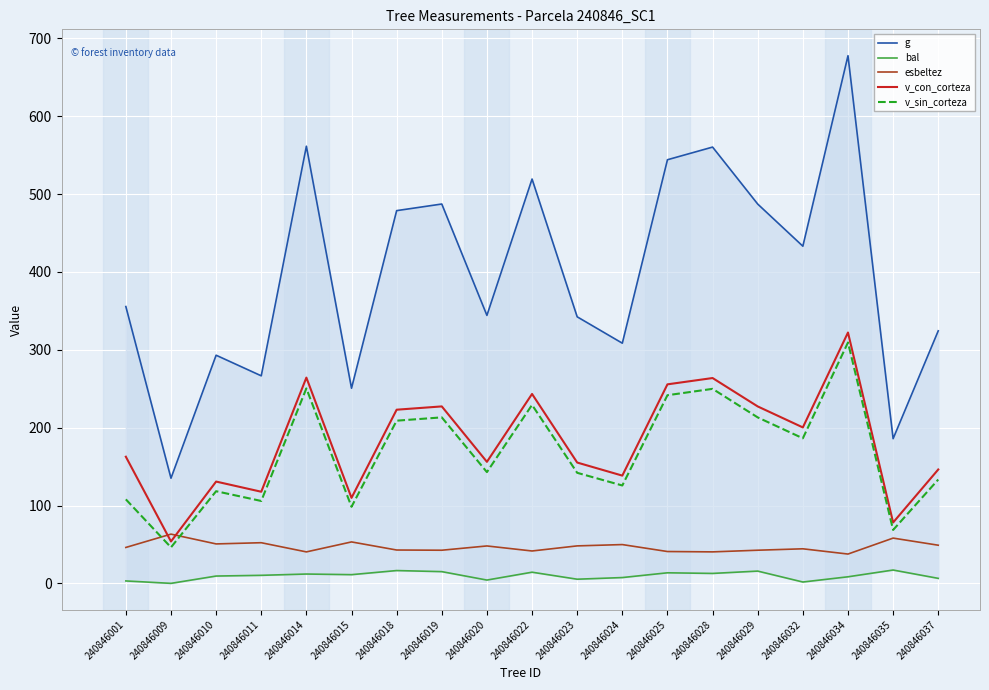

Which category has the lowest value across all series?

240846009